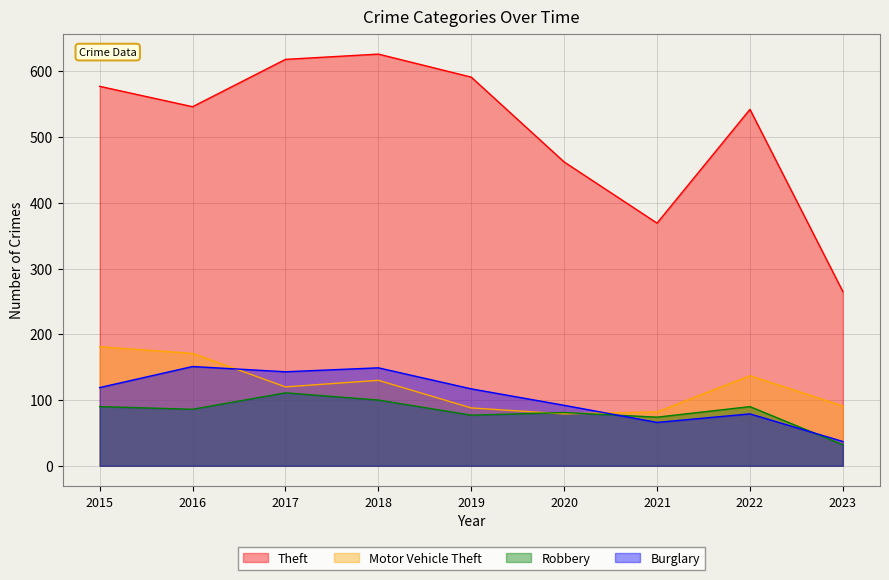

True or false: Robbery and Theft cross at least once.

False